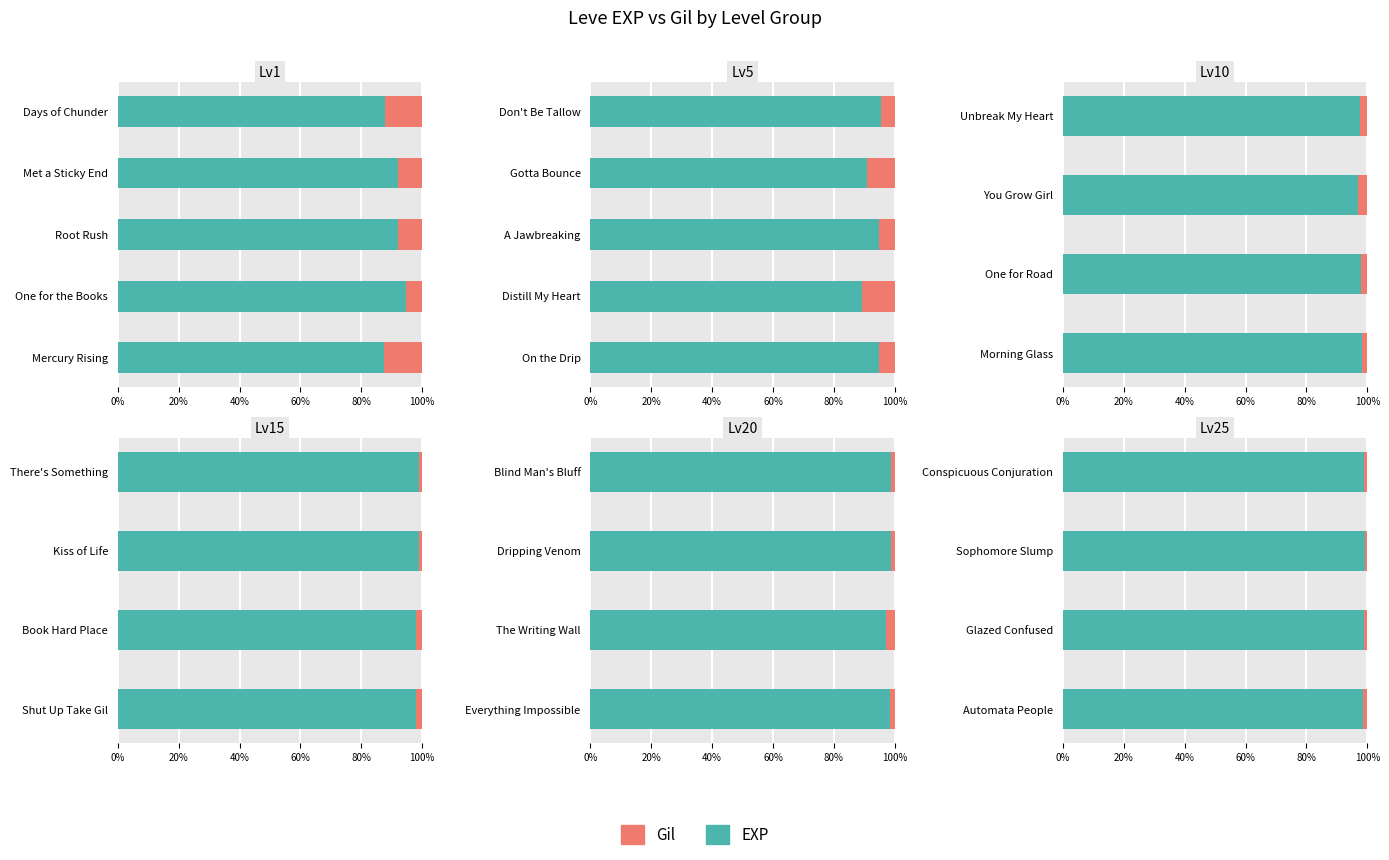

Does the chart contain stacked bars?

No